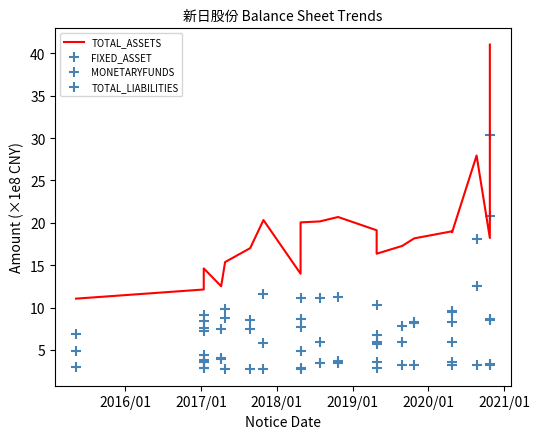

What are all the series names shown in the legend?

TOTAL_ASSETS, FIXED_ASSET, MONETARYFUNDS, TOTAL_LIABILITIES